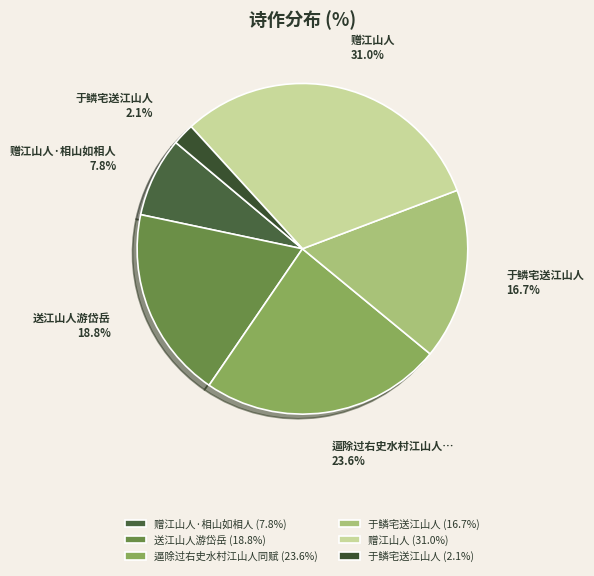

Which category has the biggest portion of the pie?

赠江山人 (31.0%)